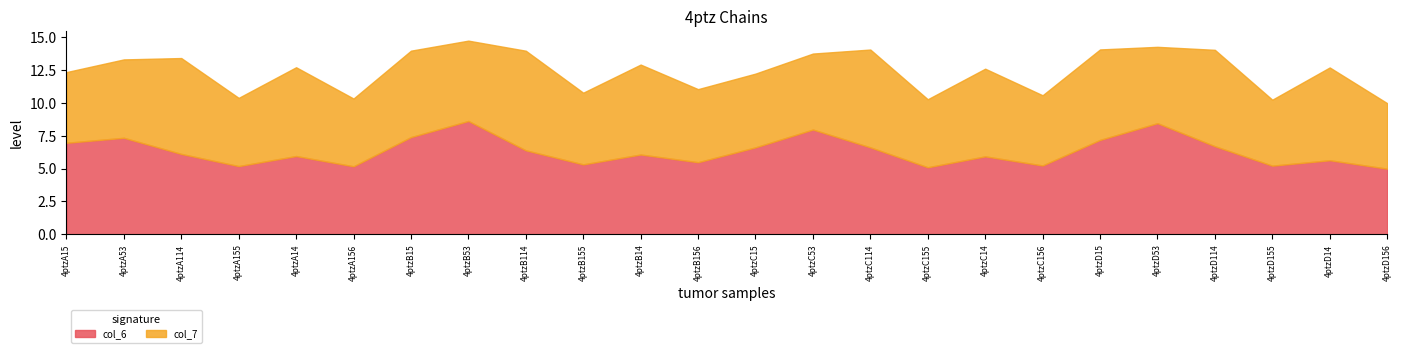

The value of col_7 at 4ptzA14 is 11.8. True or false?

False